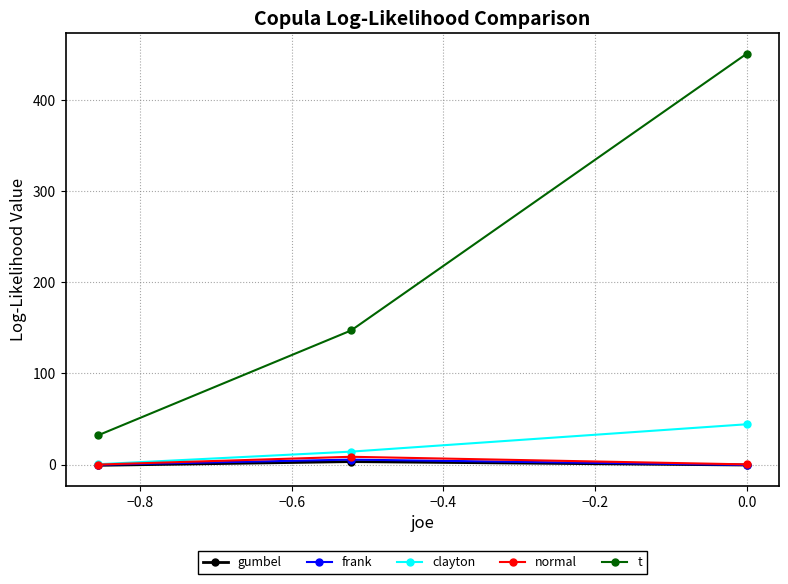

Which series has the widest spread of values?

t